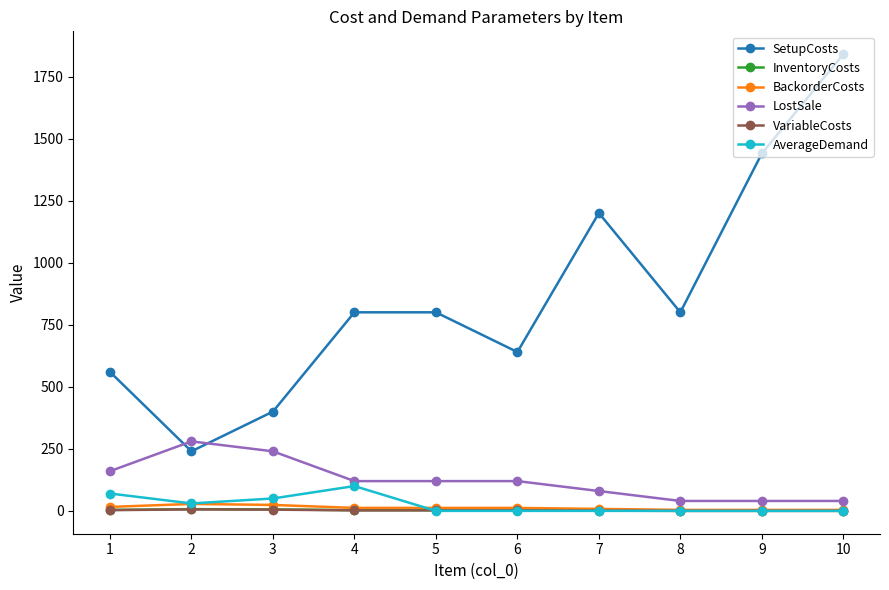

True or false: VariableCosts has more than 0 points higher than both neighbors.

True